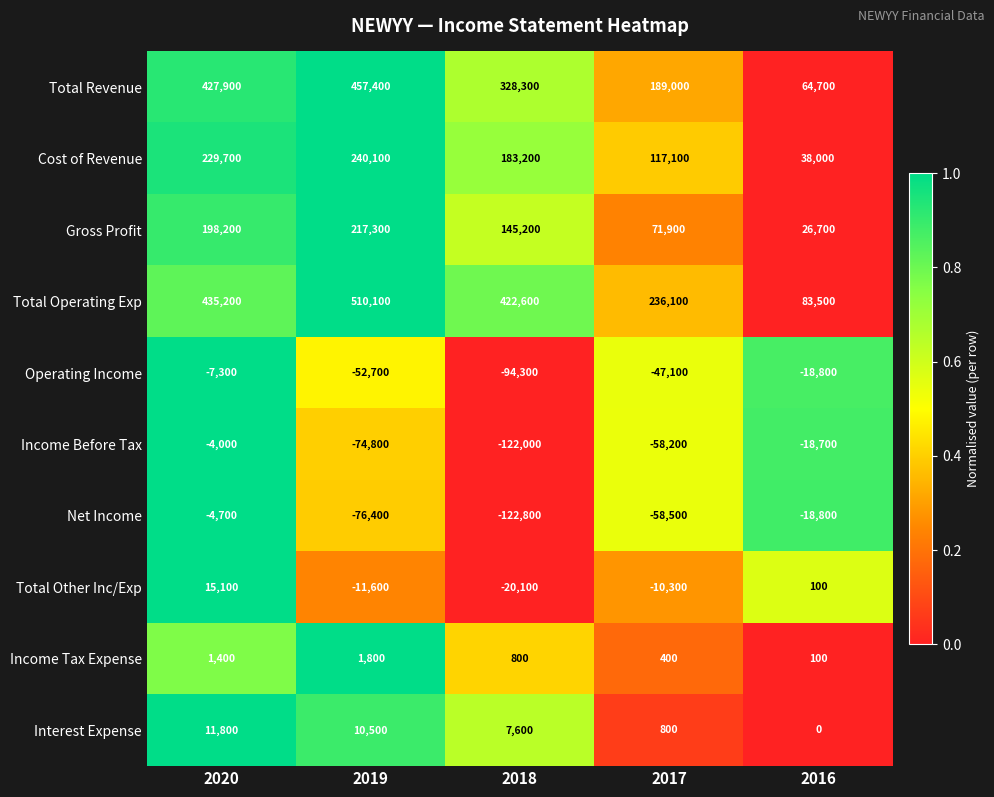

What is the average value of the Income Tax Expense series?

900